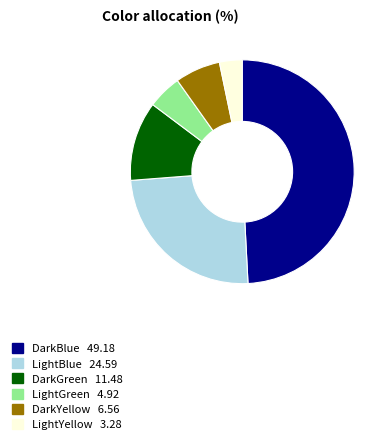

Which has a higher value, DarkGreen or LightBlue?

LightBlue